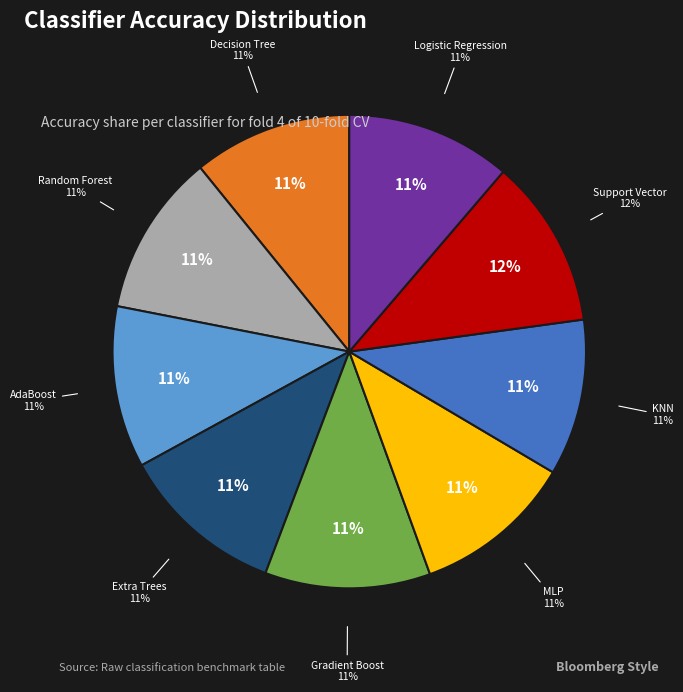

What percentage do Extra Trees and AdaBoost together represent?

22.3%